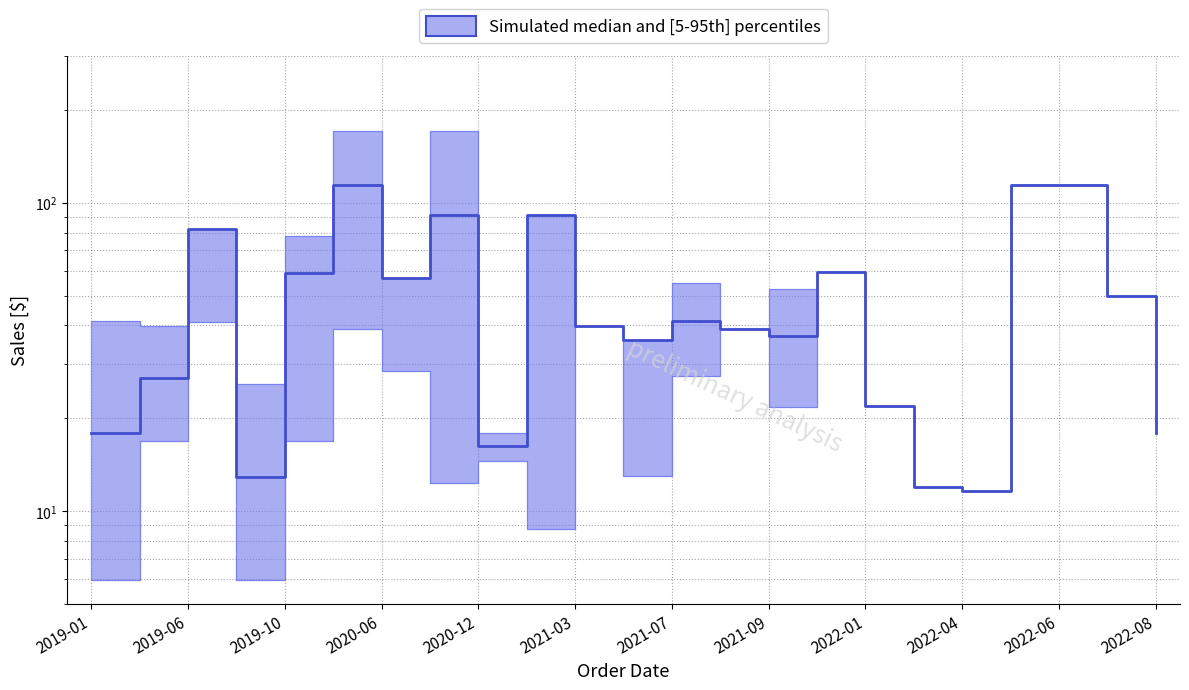

Is it true that p5_sales equals 11.5 at 2021-01?

False